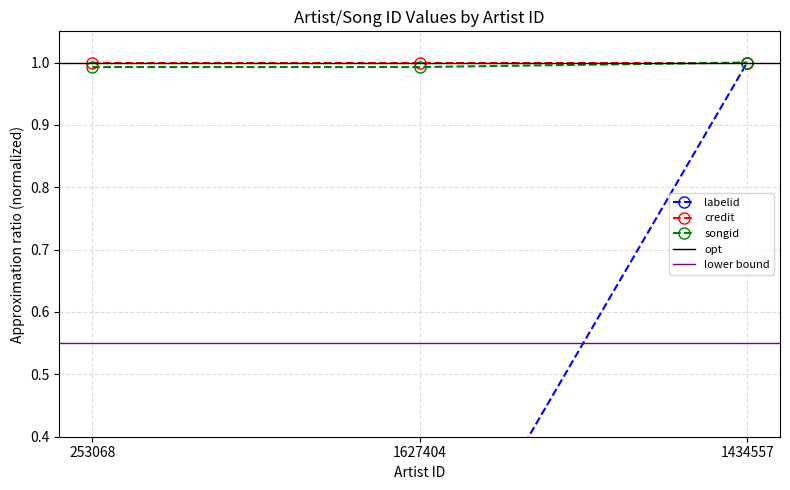

Between 1627404 and 1434557, which is larger?

1434557